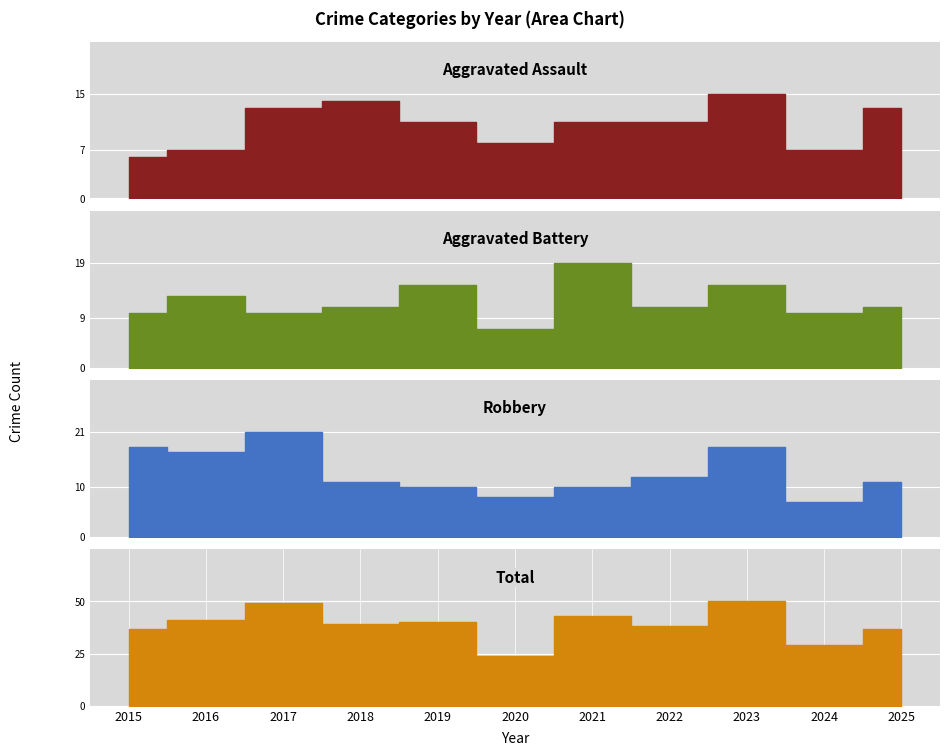

What is the lowest value of the Aggravated Assault series?

6